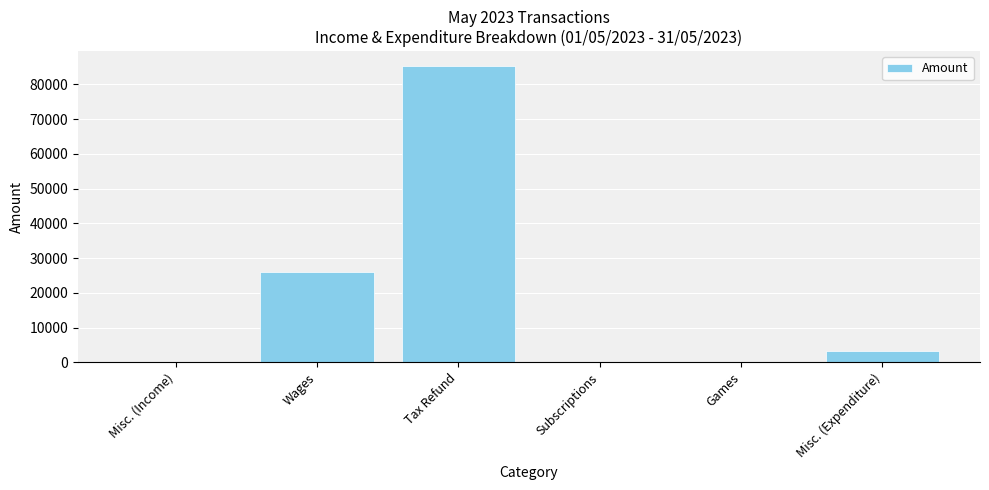

Which label corresponds to the largest value in the chart?

Tax Refund